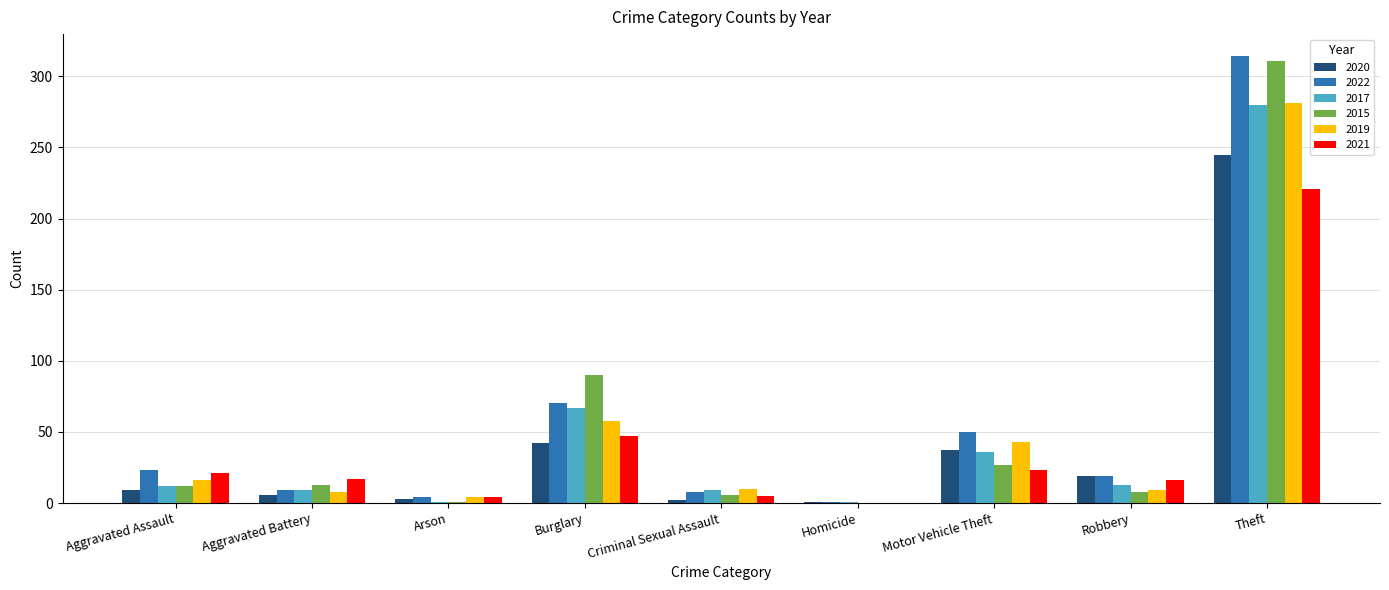

What are all the series names shown in the legend?

2020, 2022, 2017, 2015, 2019, 2021